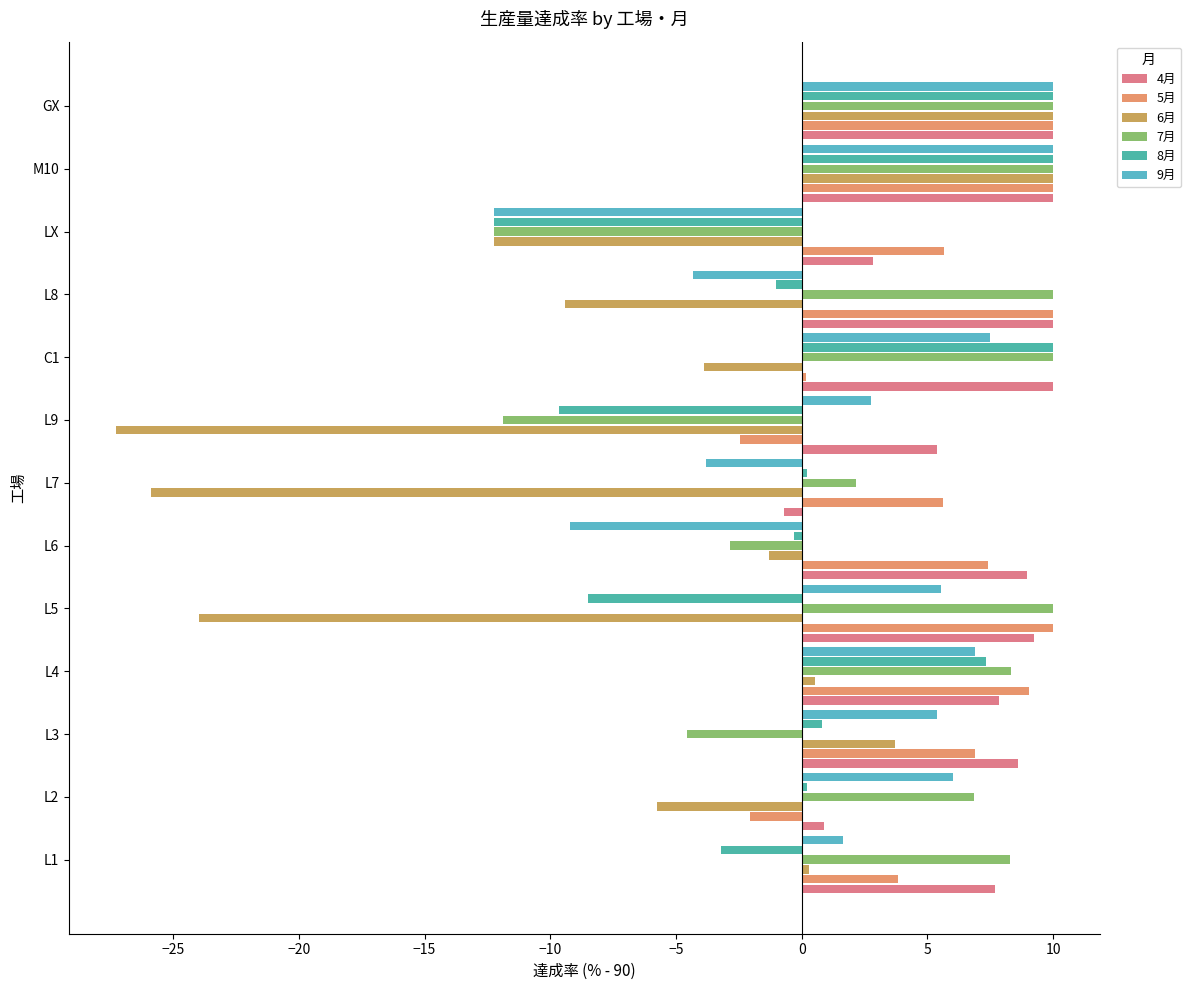

What is the highest value of the 4月 series?

10.0